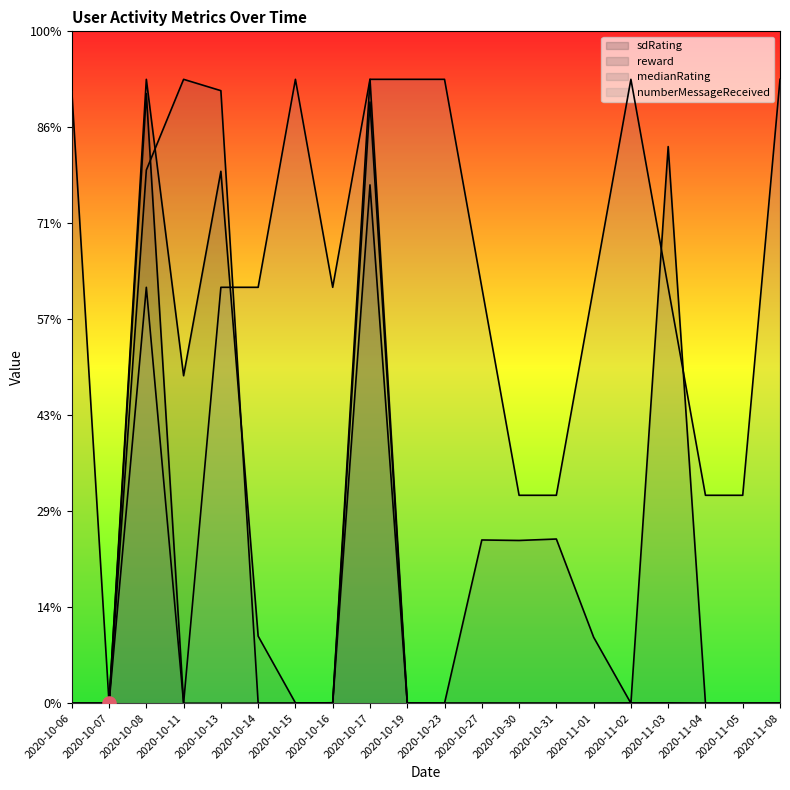

At how many categories does at least one series exceed 3?

15